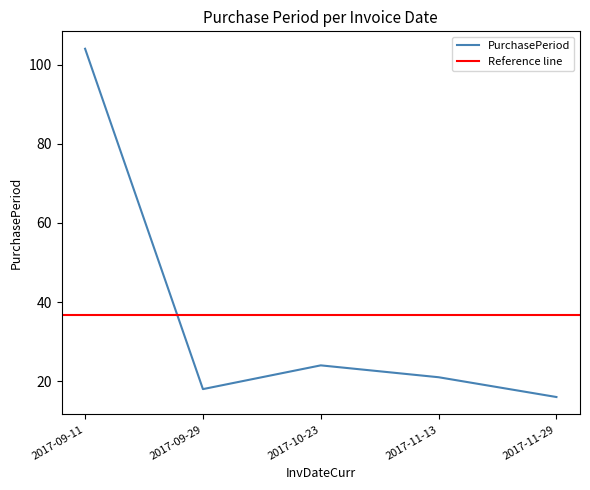

Count the number of categories in the chart.

5